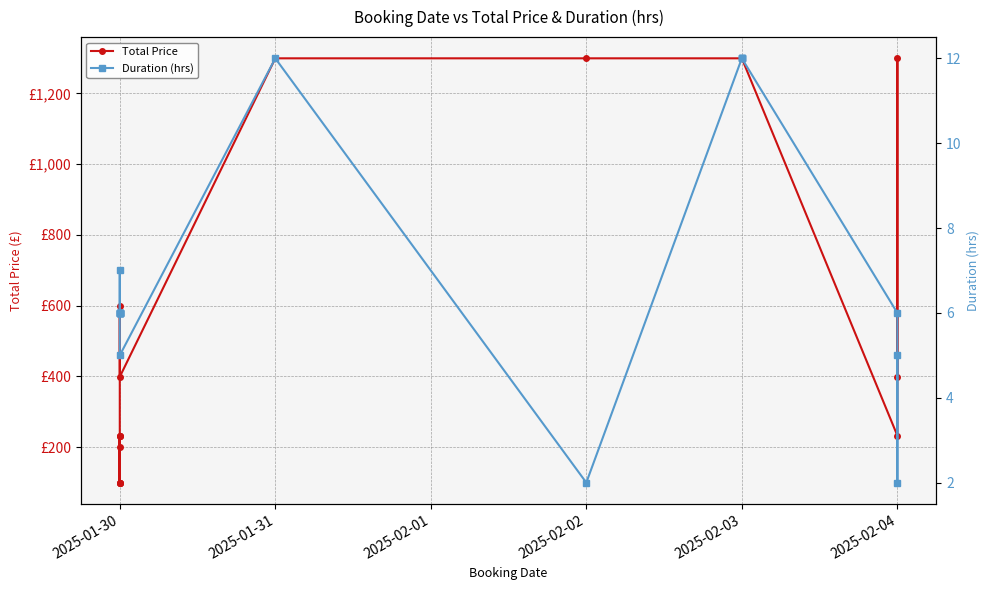

Does the chart display data point markers on the line(s)?

Yes